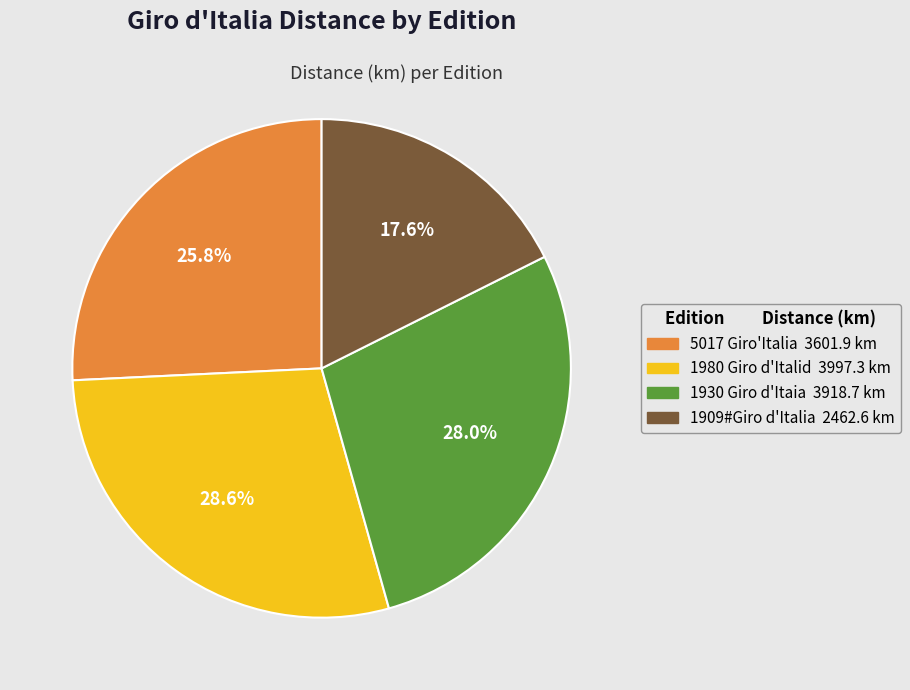

Which category has the biggest portion of the pie?

1980 Giro d'Italid